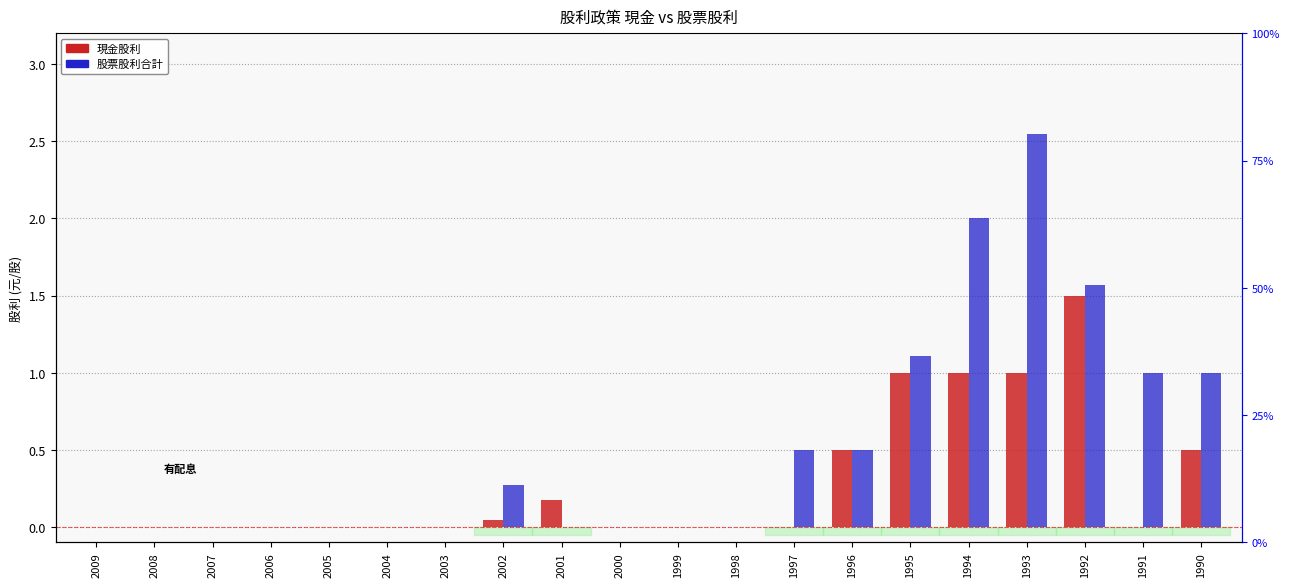

What are all the series names shown in the legend?

現金股利, 股票股利合計